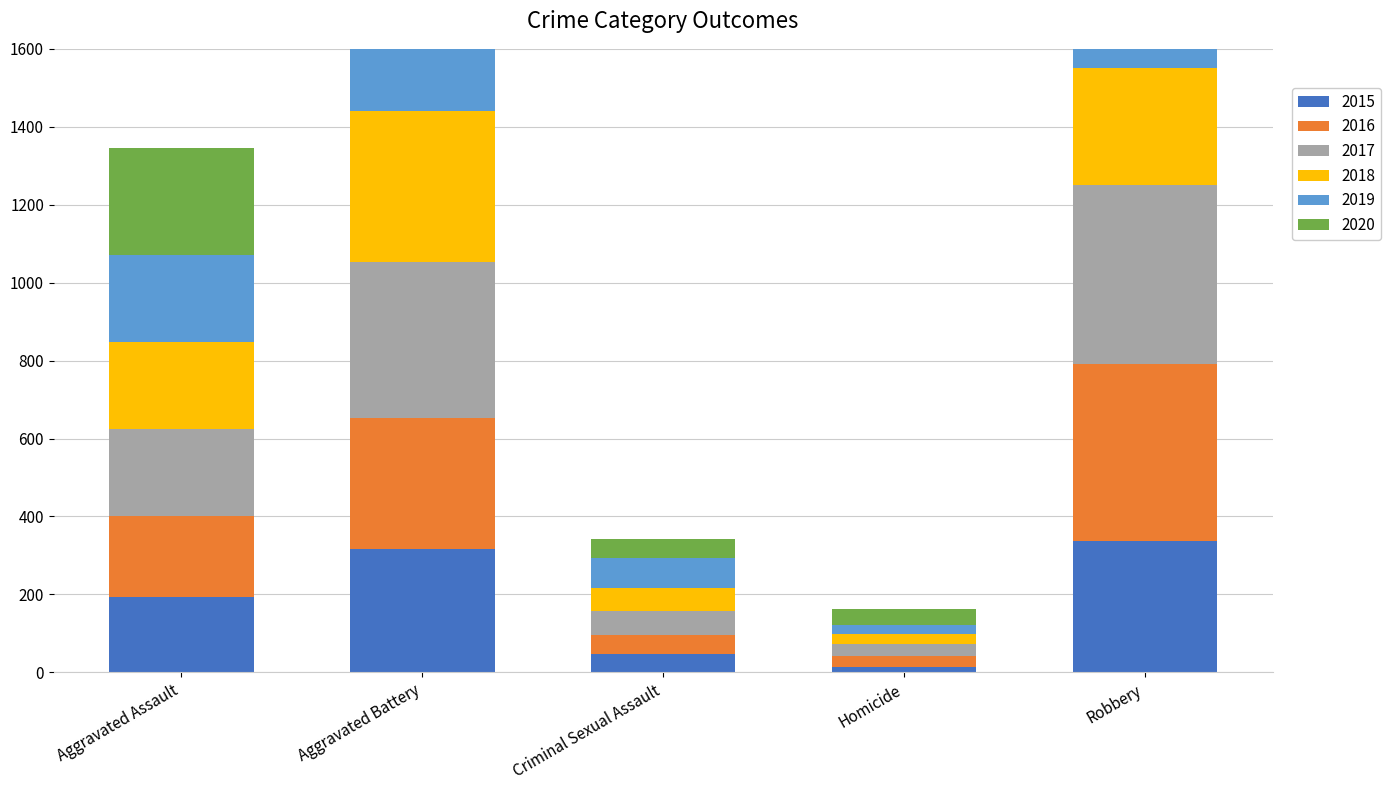

Rank the series by their maximum value, from lowest to highest.

2015, 2018, 2019, 2020, 2016, 2017